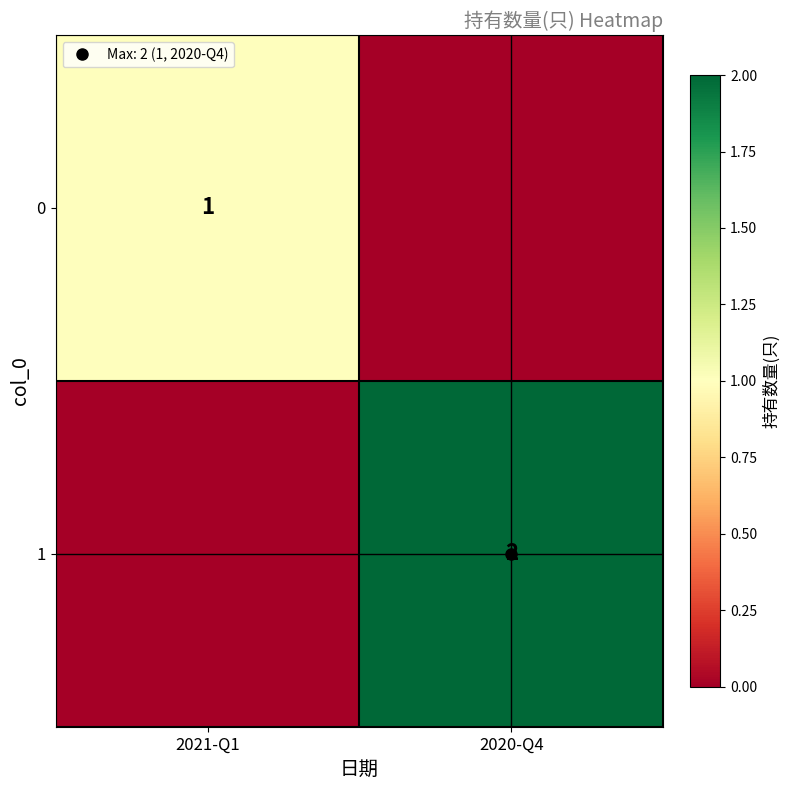

What is the spread (max minus min) of values at 2021-Q1?

1